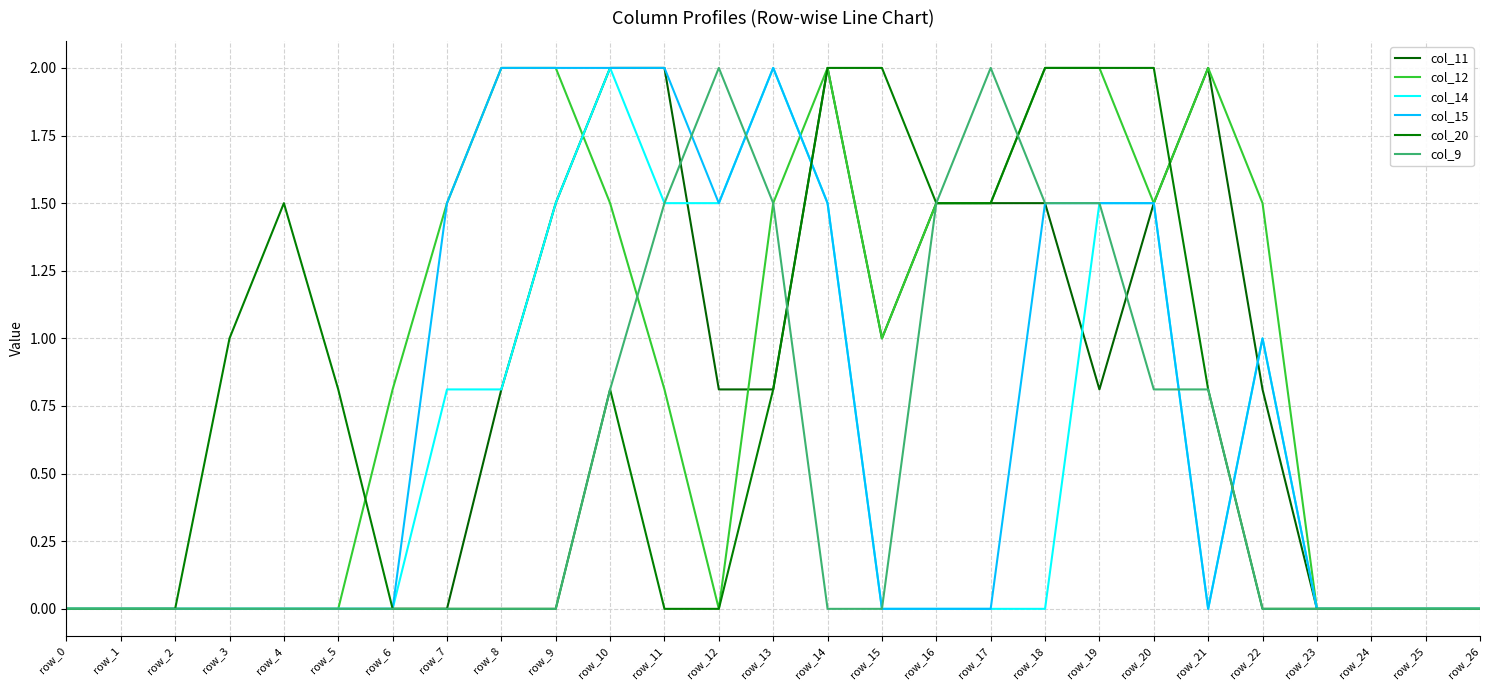

True or false: col_12 has more than 0 interior local peaks.

True